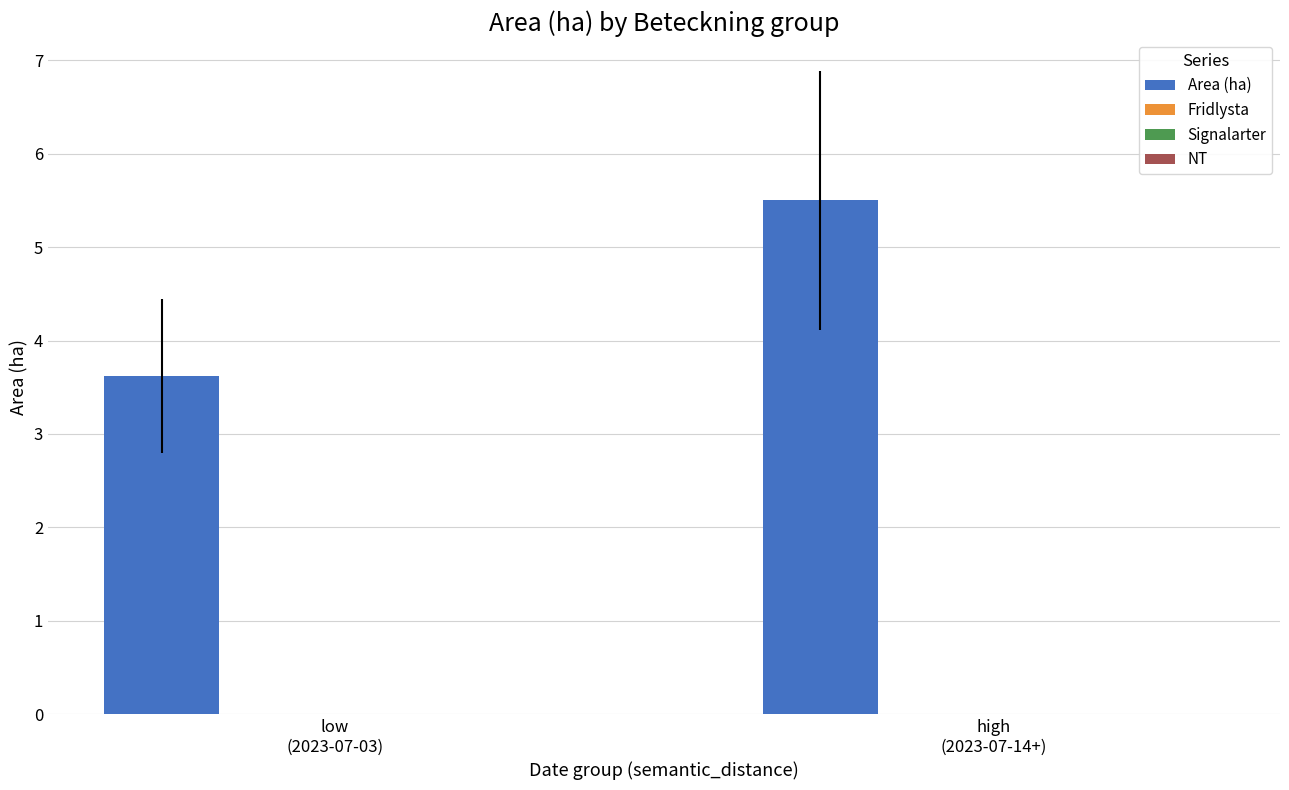

What is the maximum value shown in the chart?

5.5